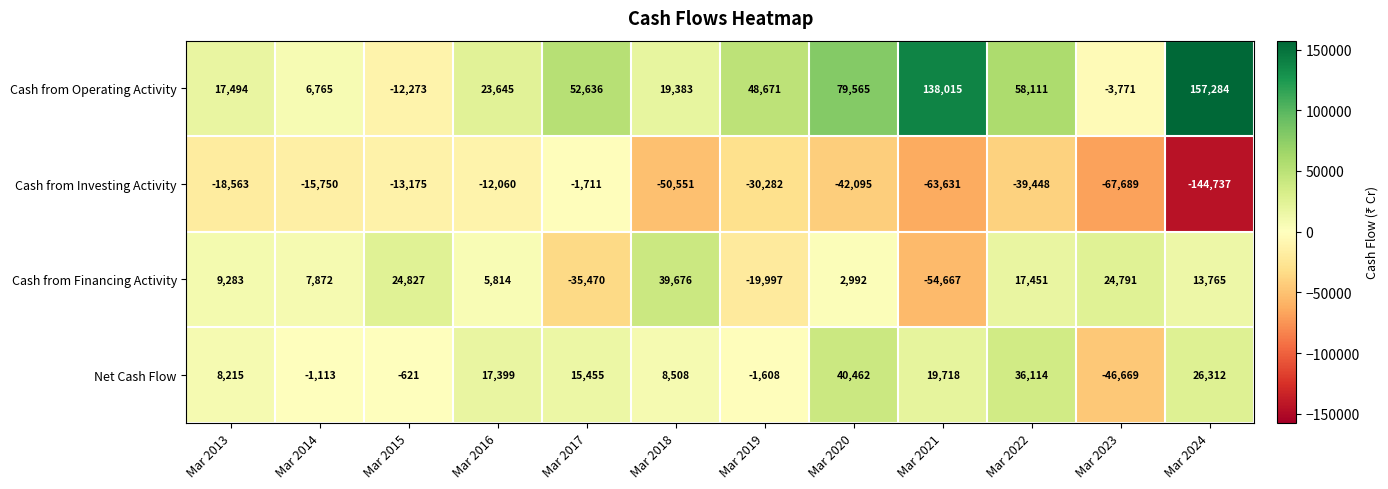

At which category is the sum across all series the highest?

Mar 2020